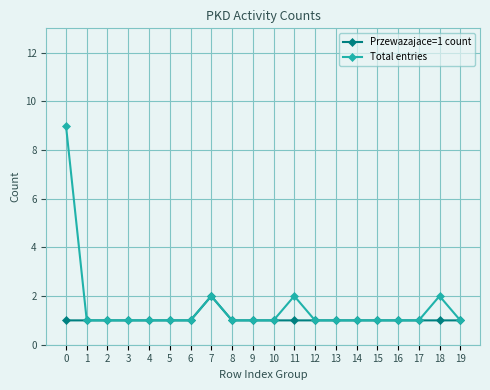

Is it true that Przewazajace=1 count equals 1 at 8?

True